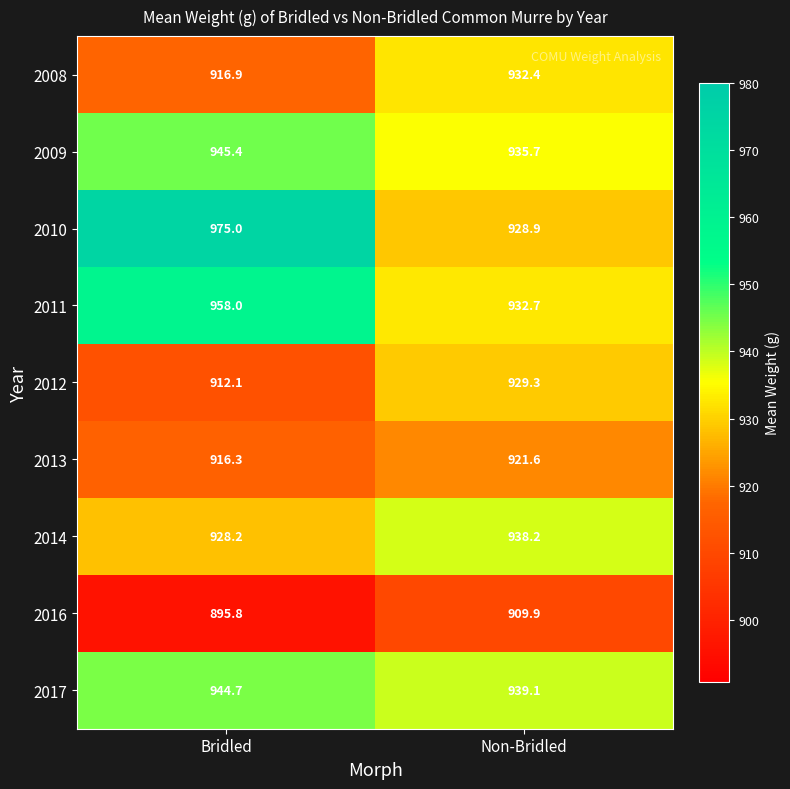

Between Bridled and Non-Bridled, which series saw the biggest shift?

2010